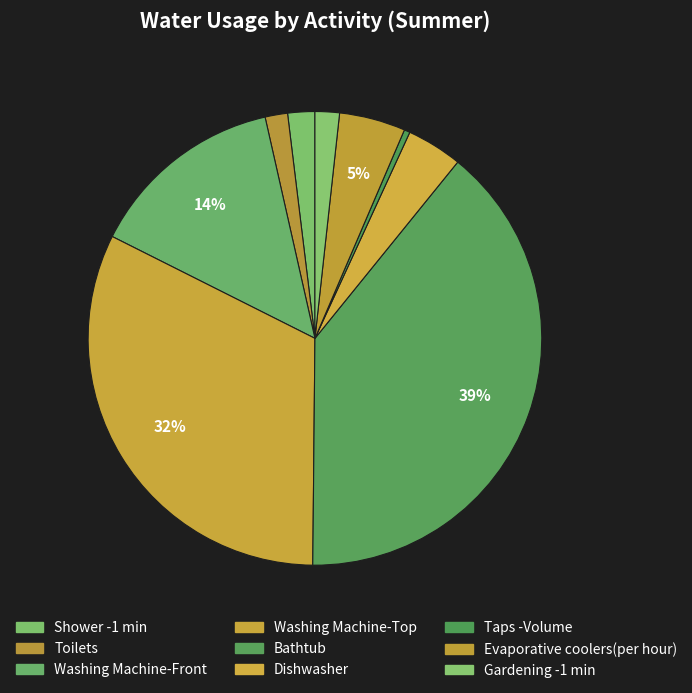

Count the number of slices in the pie.

9